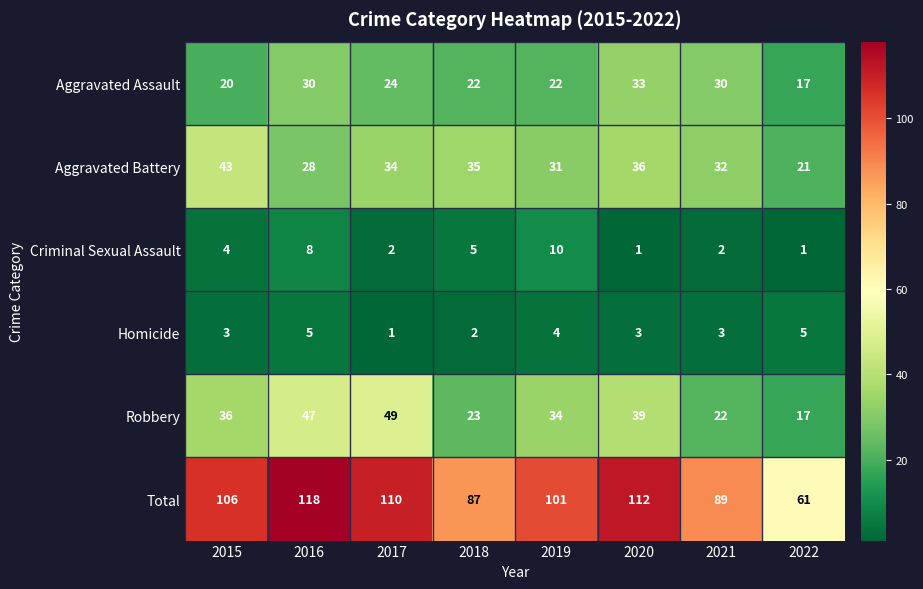

Between 2017 and 2019, which series saw the biggest shift?

Robbery